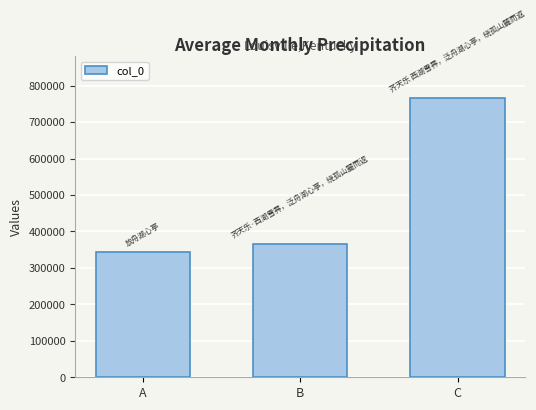

Rank the categories by value from highest to lowest.

C, B, A